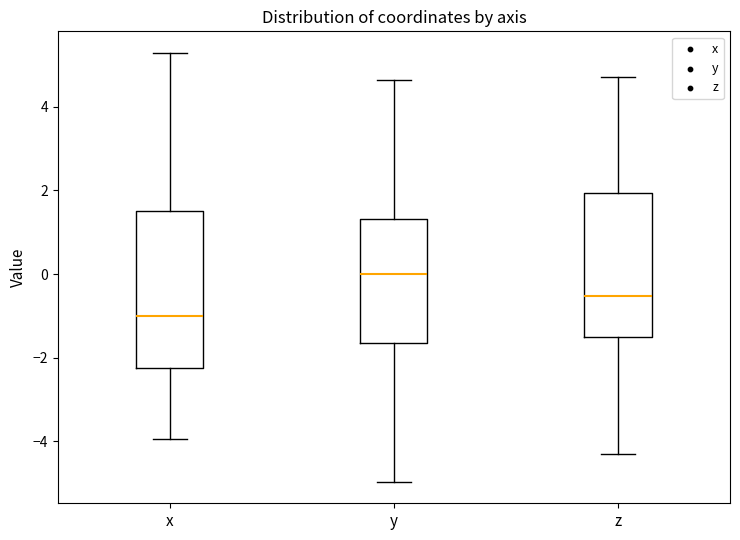

Where does the lower whisker of the box for x end on the y-axis? The values are not printed on the chart, so give them approximately, as read against the axis.

-4.0